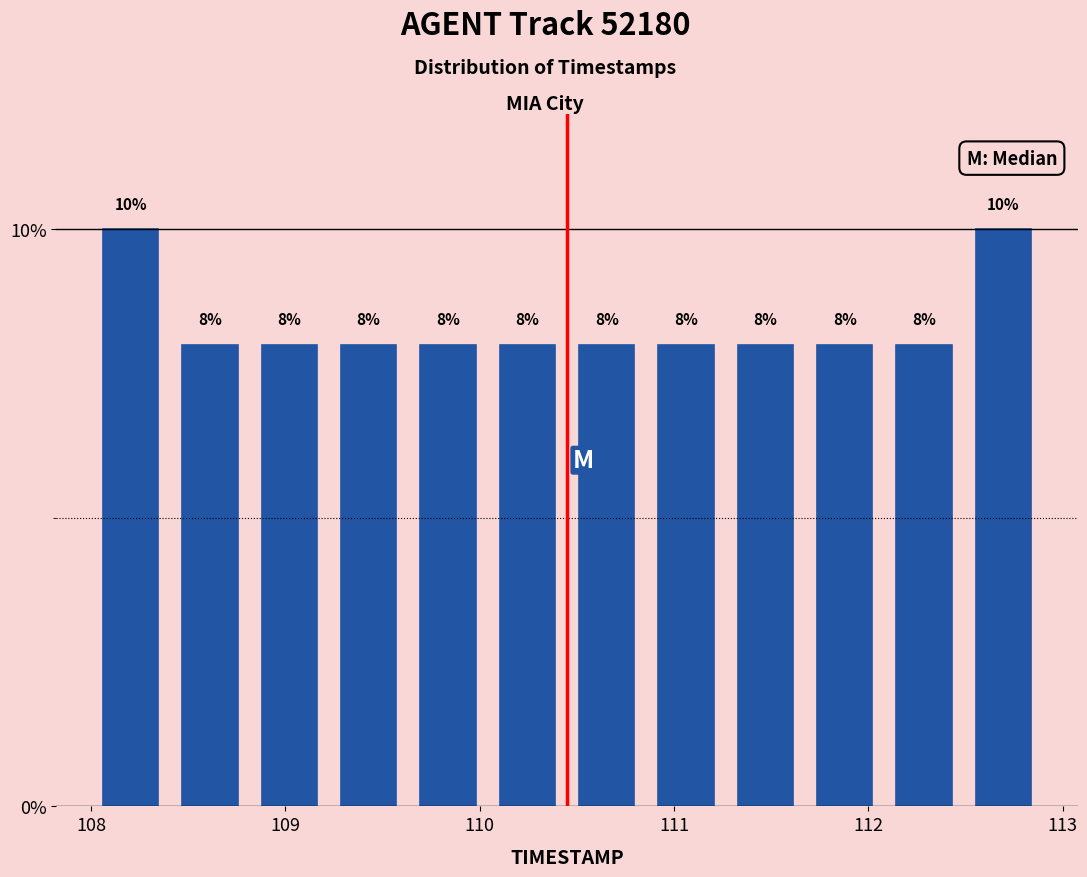

Reading left to right, transcribe this chart: for each bar, give the range it covers on the x-axis and its height. The bar edges are not printed on the chart, so give them approximately, as read against the axis.

108.0 to 108.4: 10
108.4 to 108.8: 8
108.8 to 109.2: 8
109.2 to 109.6: 8
109.6 to 110.0: 8
110.0 to 110.5: 8
110.5 to 110.9: 8
110.9 to 111.3: 8
111.3 to 111.7: 8
111.7 to 112.1: 8
112.1 to 112.5: 8
112.5 to 112.9: 10